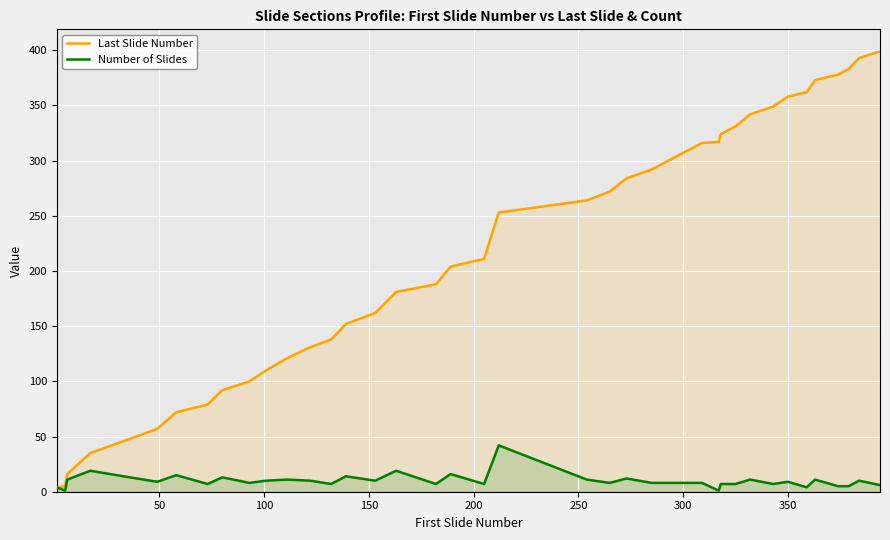

True or false: Number of Slides and Last Slide Number intersect in this chart.

False